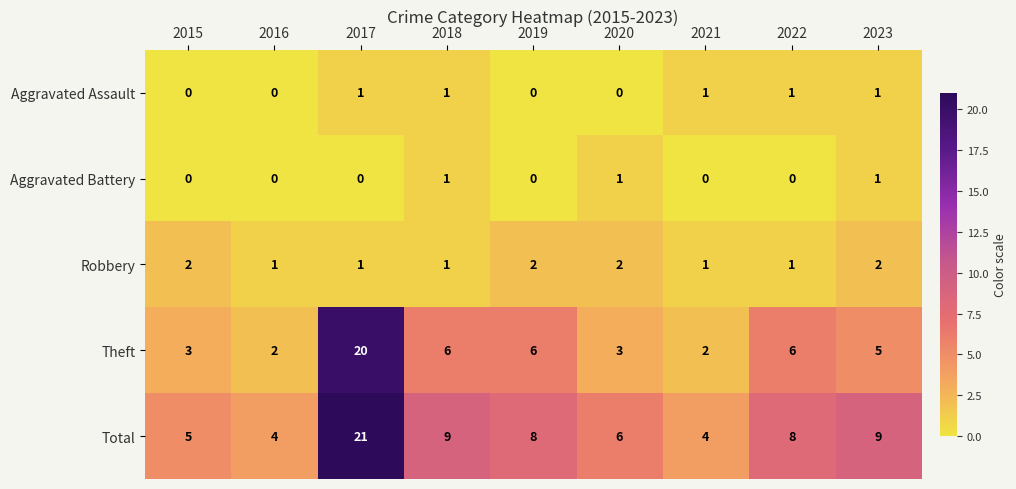

At which category is the sum across all series the highest?

2017